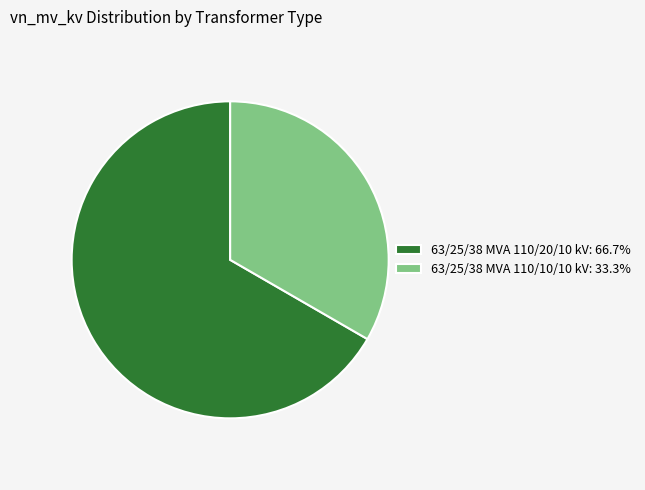

True or false: 63/25/38 MVA 110/10/10 kV accounts for 33% of the total.

True